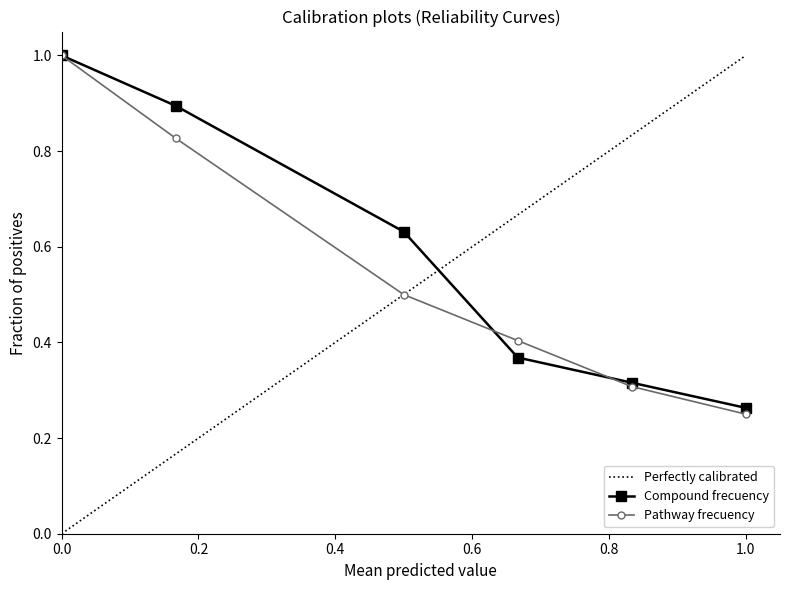

The value of Pathway frecuency at 0.0 is 1.0. True or false?

True